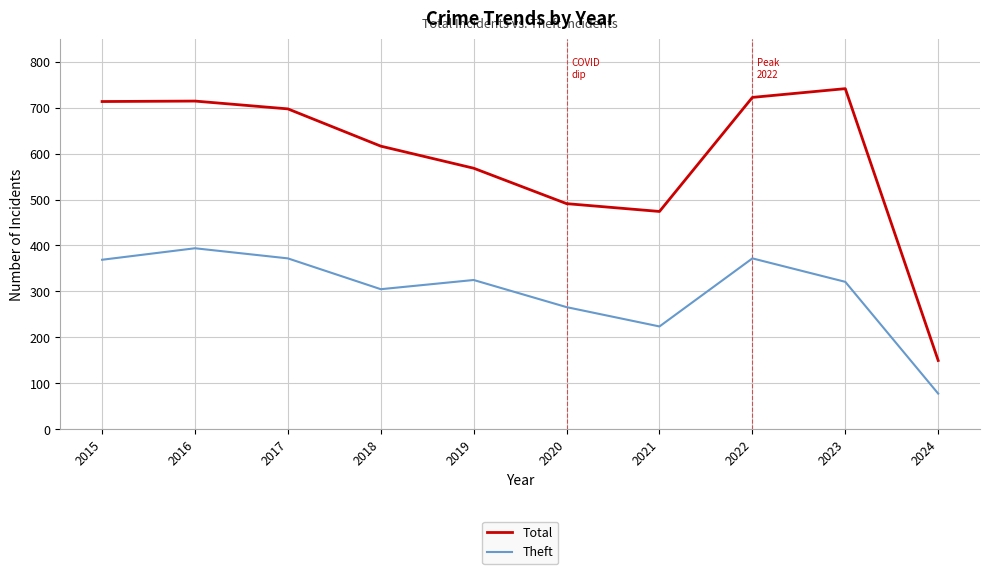

True or false: Total has more than 2 points higher than both neighbors.

False